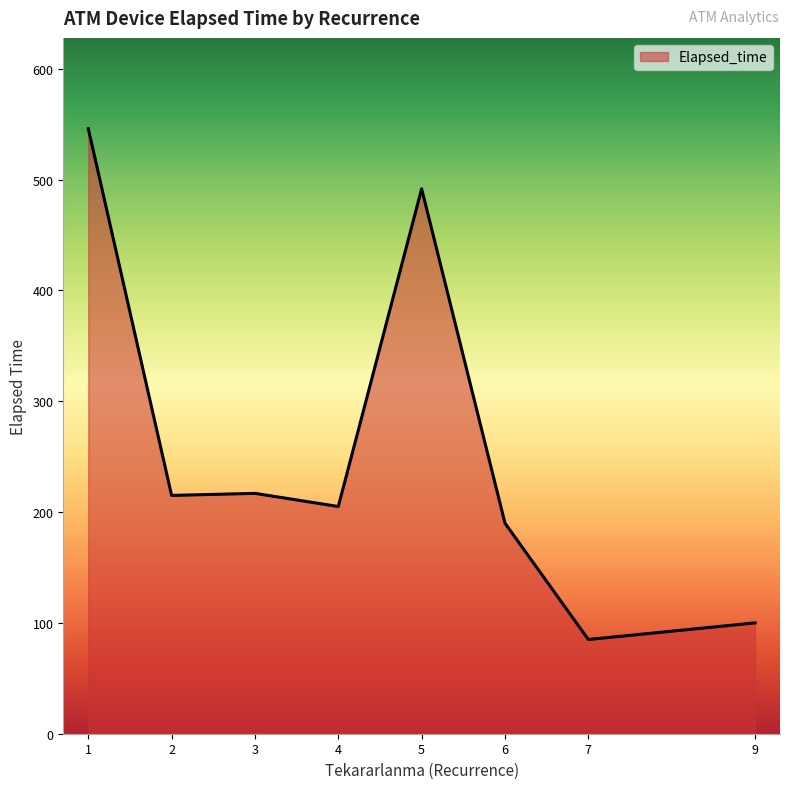

What is the maximum value shown in the chart?

545.9